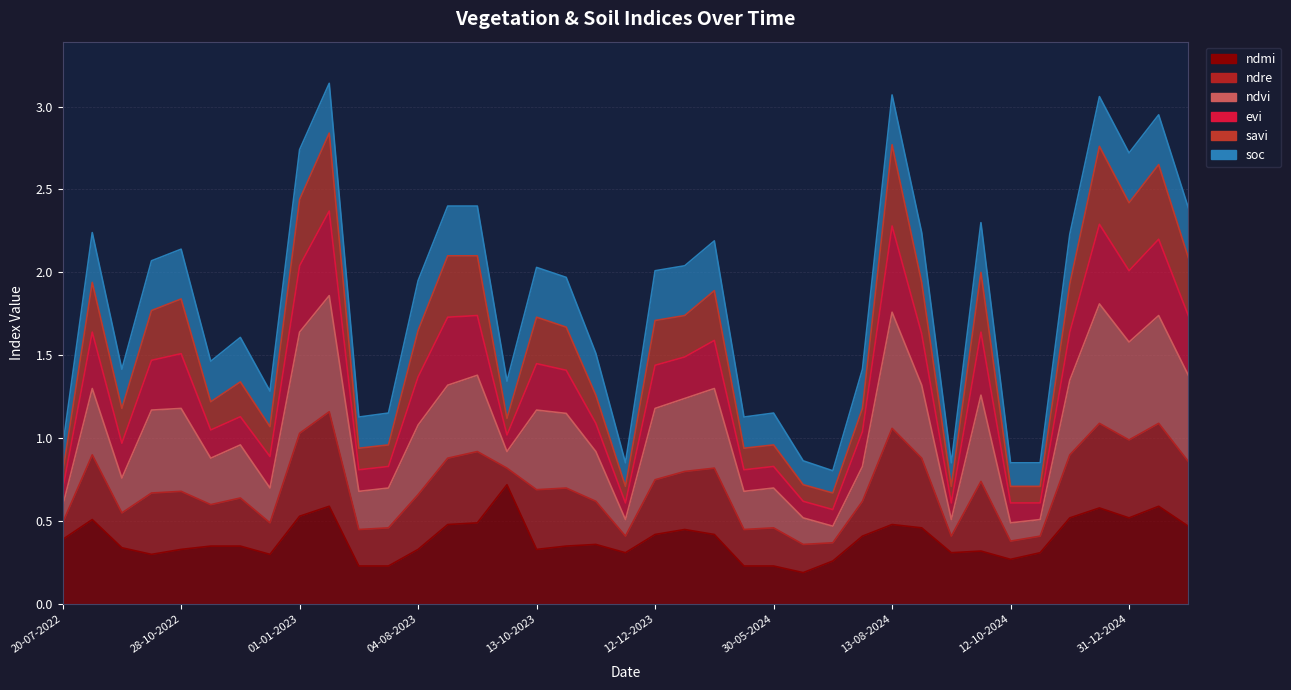

Which category has the highest value in the evi series?

11-01-2023